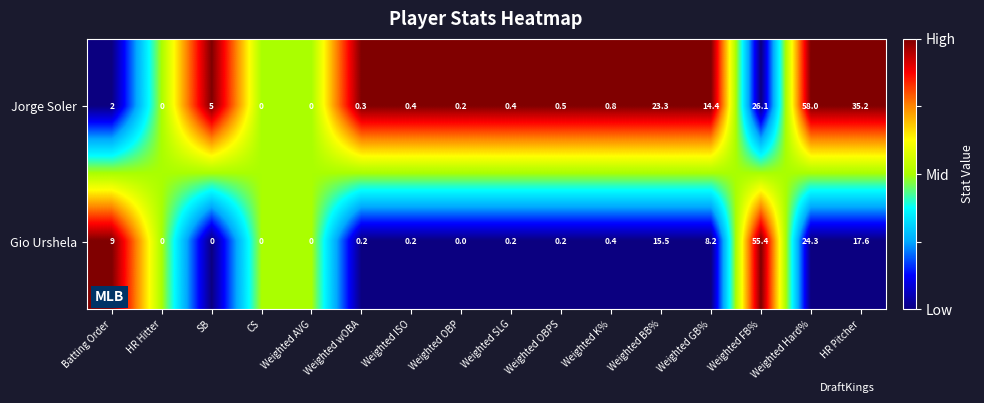

Is the value of Gio Urshela at Weighted GB% greater than the value of Jorge Soler at Weighted SLG?

Yes